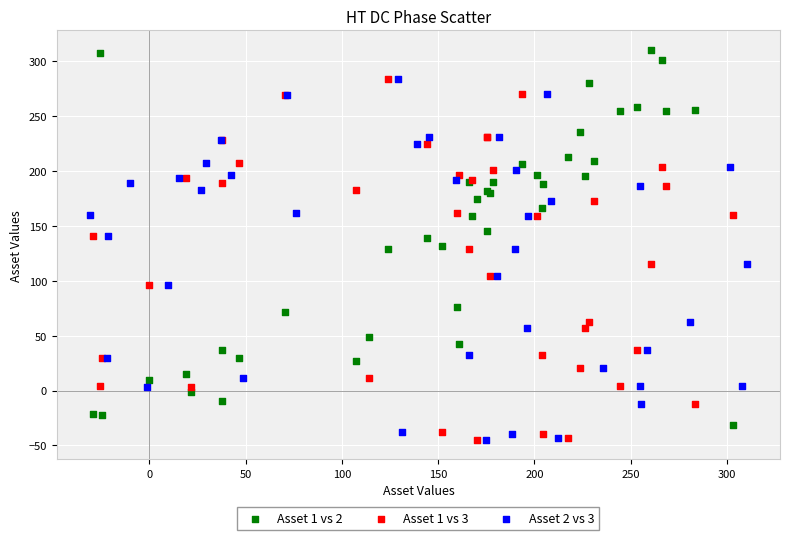

What are all the series names shown in the legend?

Asset 1 vs 2, Asset 1 vs 3, Asset 2 vs 3